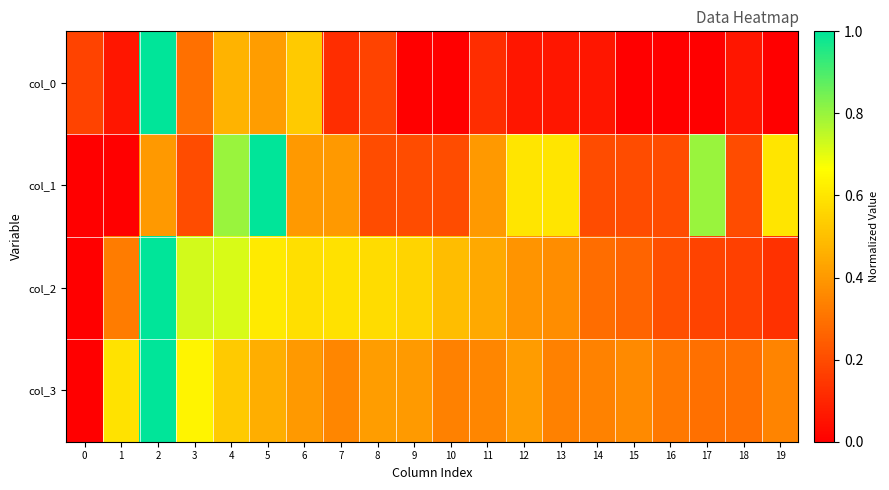

Rank the series by their maximum value, from lowest to highest.

col_0, col_1, col_2, col_3